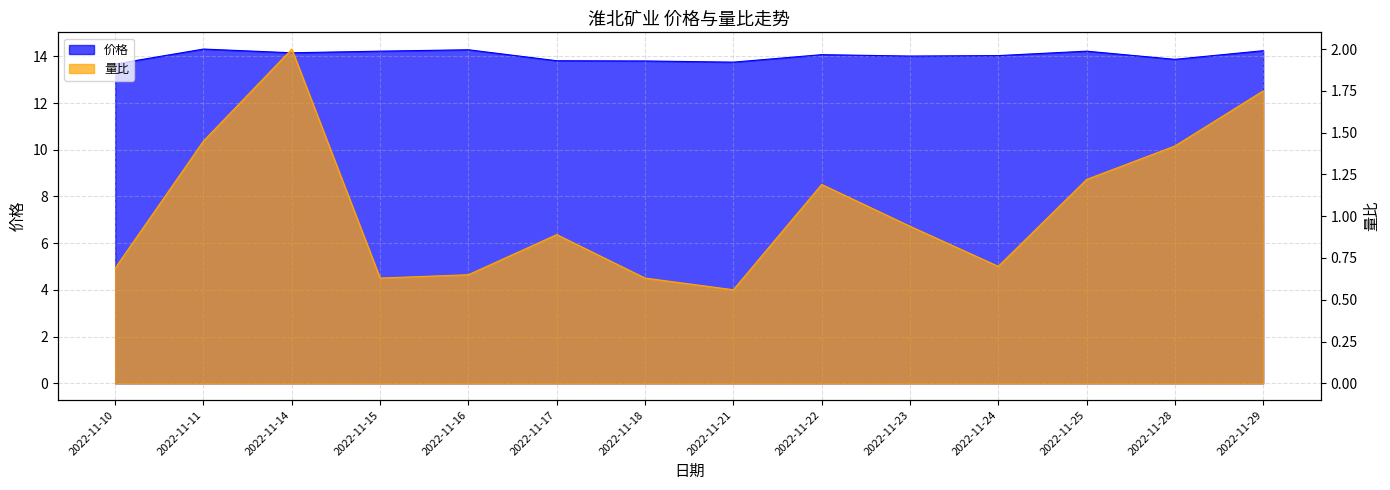

Between 2022-11-24 and 2022-11-23, which is larger?

2022-11-24